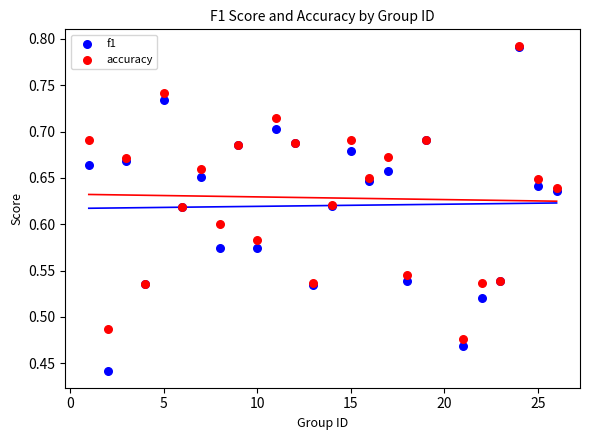

Which series contains the lowest Y value?

f1